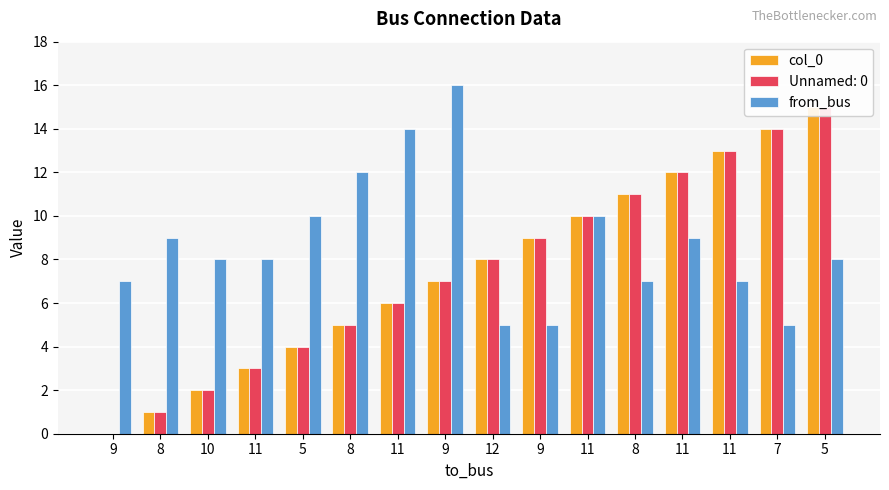

What is the sum of all col_0 values?

120